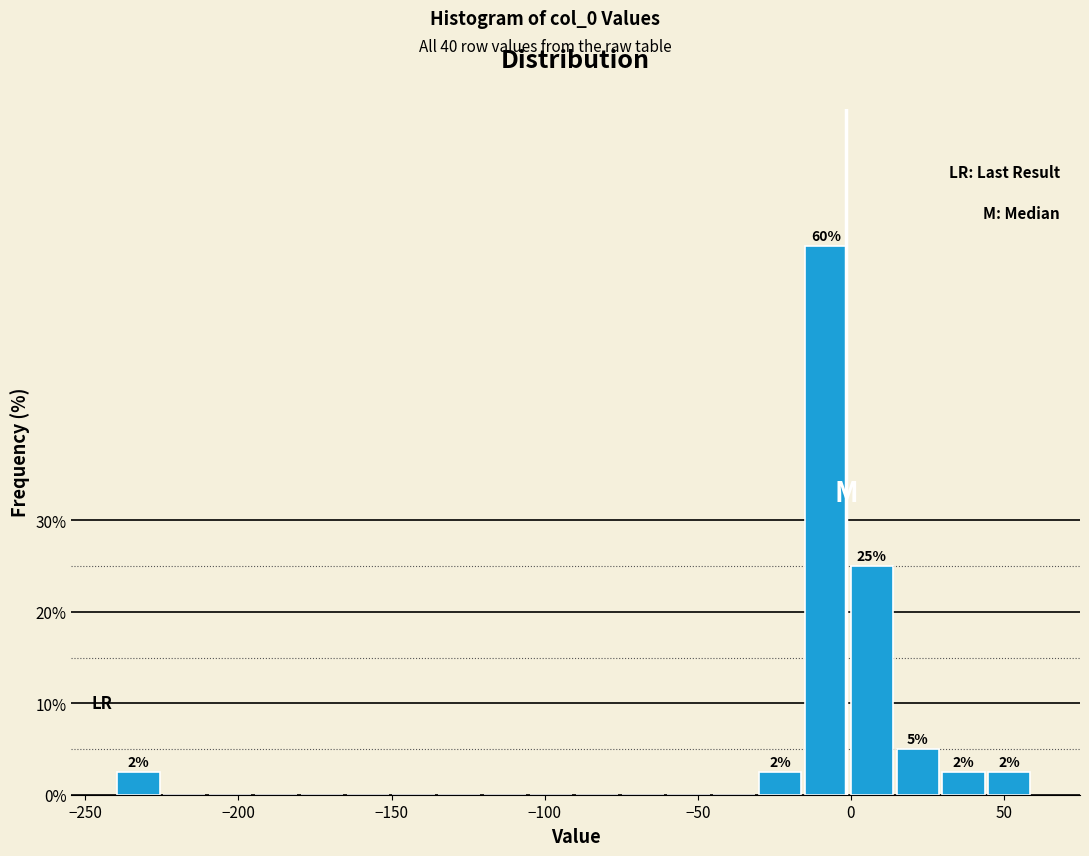

Read against the x-axis, roughly where is the centre of the tallest bar?

-10